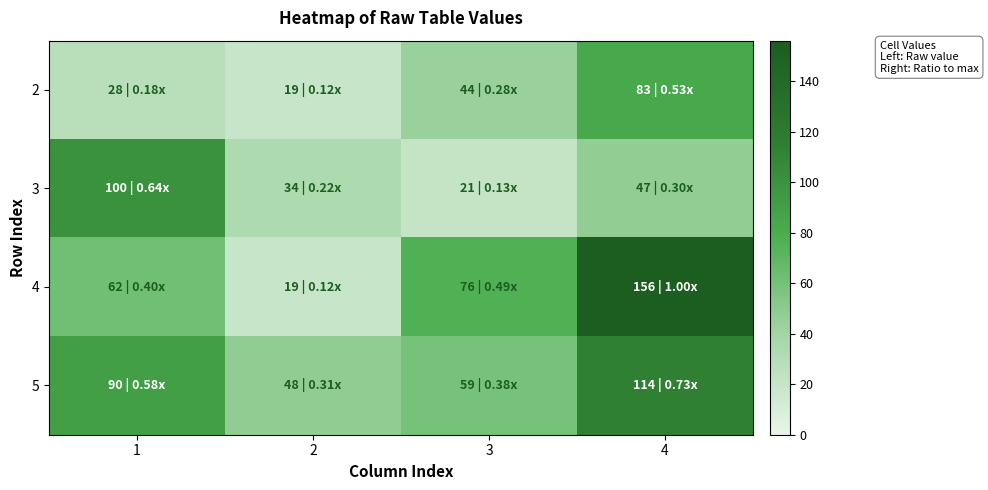

Which series has the largest range (max minus min)?

4